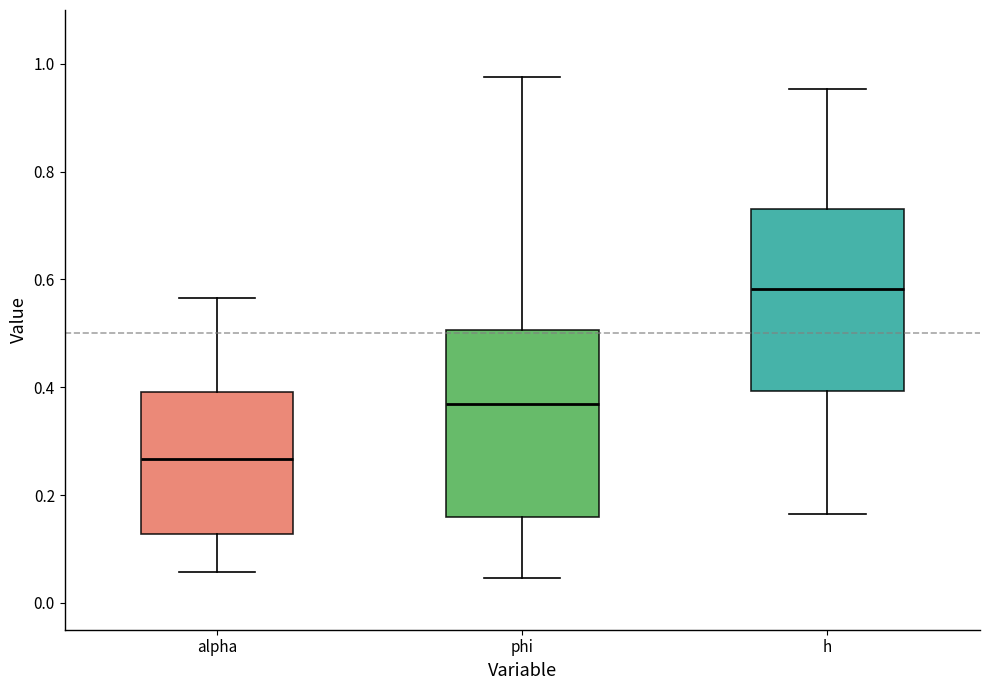

Reading left to right, read every box against the y-axis: the position of its median line, the range the box covers, and the ends of its whiskers. The values are not printed on the chart, so give them approximately, as read against the axis.

alpha: median 0.26, box 0.12 to 0.40, whiskers 0.06 to 0.56
phi: median 0.36, box 0.16 to 0.50, whiskers 0.04 to 0.98
h: median 0.58, box 0.40 to 0.74, whiskers 0.16 to 0.96